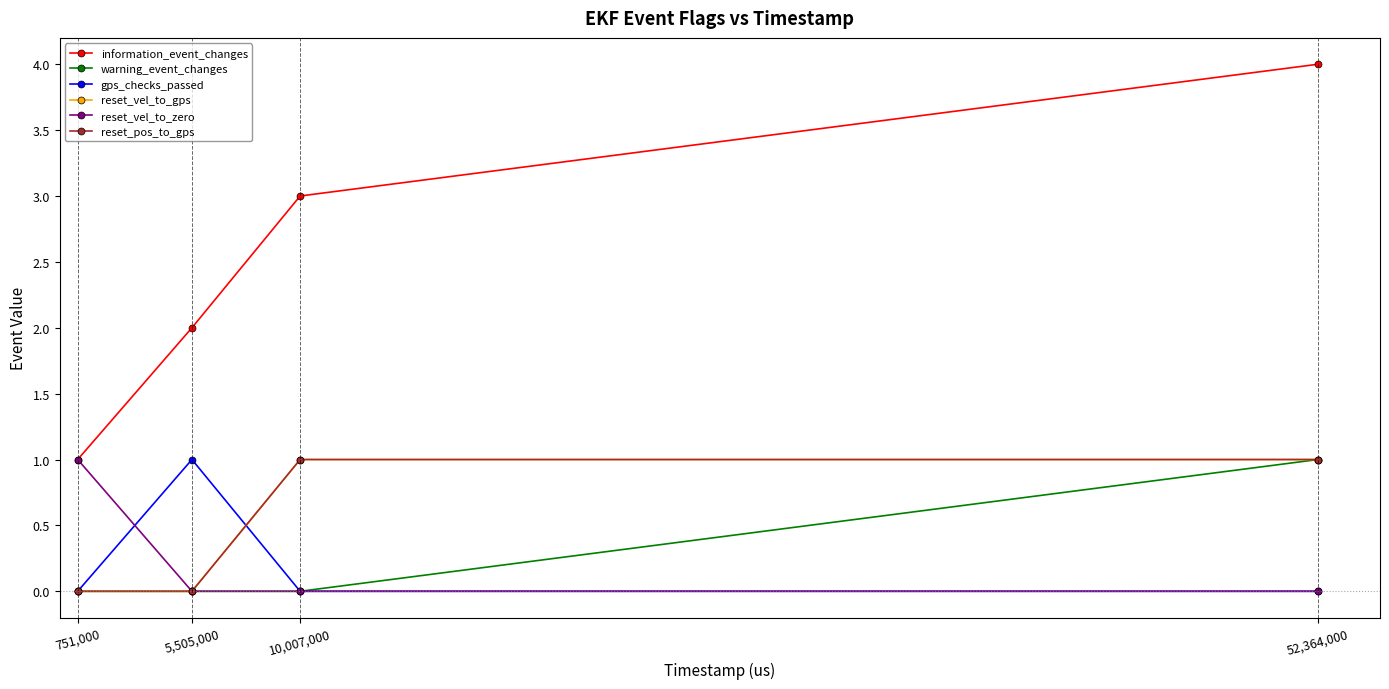

Reading right to left, list all the values displayed in this chart.

information_event_changes: 52,364,000=4	10,007,000=3	5,505,000=2	751,000=1
warning_event_changes: 52,364,000=1	10,007,000=0	5,505,000=0	751,000=0
gps_checks_passed: 52,364,000=0	10,007,000=0	5,505,000=1	751,000=0
reset_vel_to_gps: 52,364,000=1	10,007,000=1	5,505,000=0	751,000=0
reset_vel_to_zero: 52,364,000=0	10,007,000=0	5,505,000=0	751,000=1
reset_pos_to_gps: 52,364,000=1	10,007,000=1	5,505,000=0	751,000=0